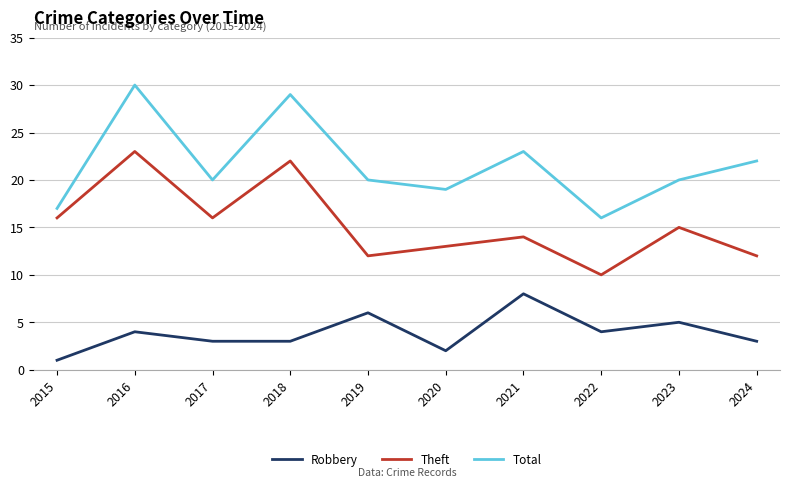

True or false: Theft has a value of 9 at 2017.

False